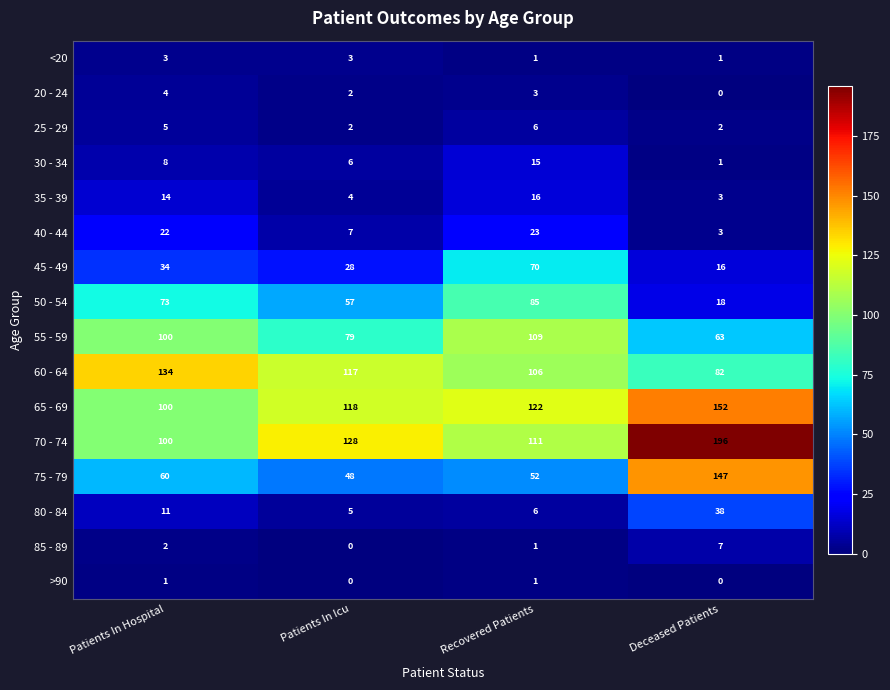

Between Patients In Hospital and Recovered Patients, which series saw the biggest shift?

45 - 49